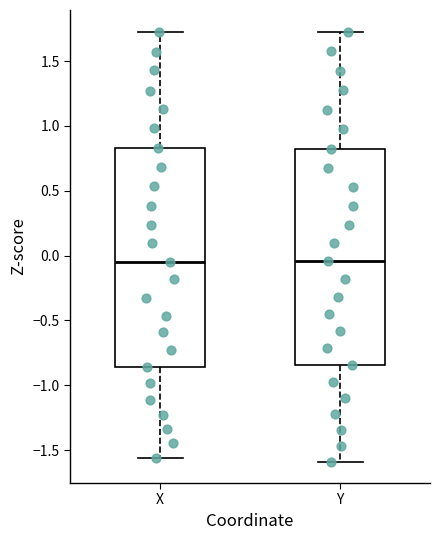

Reading left to right, transcribe this box plot: for each box, give where its median line is, the range the box spans, and where its two whiskers end, as read against the y-axis. The values are not printed on the chart, so give them approximately, as read against the axis.

X: median -0.05, box -0.85 to 0.85, whiskers -1.55 to 1.75
Y: median -0.05, box -0.85 to 0.80, whiskers -1.60 to 1.75